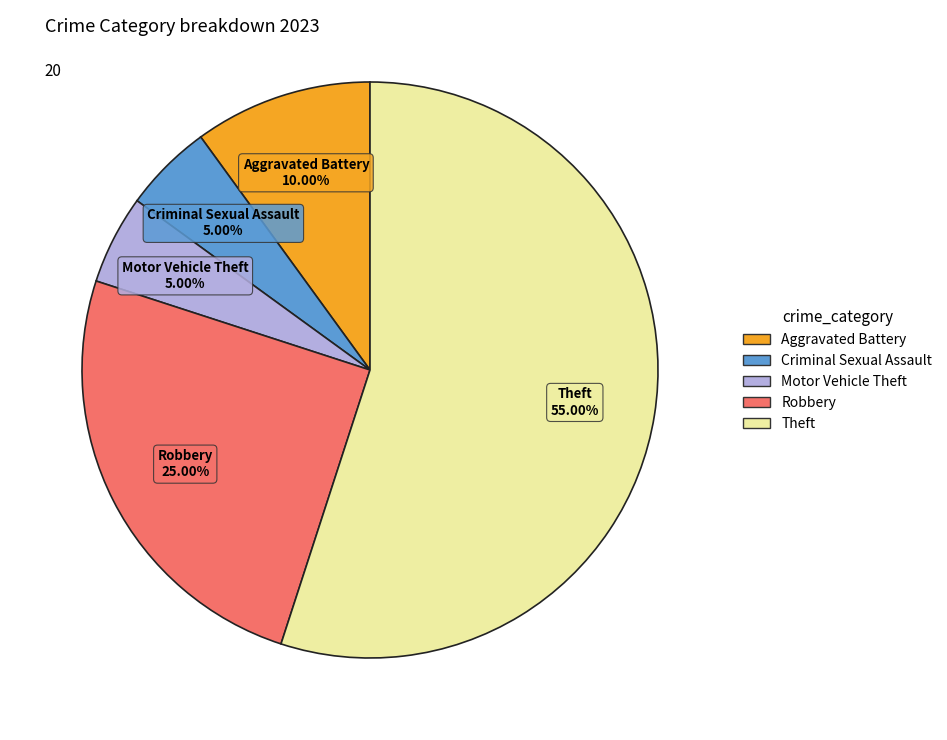

Is there a majority slice in this chart?

Yes